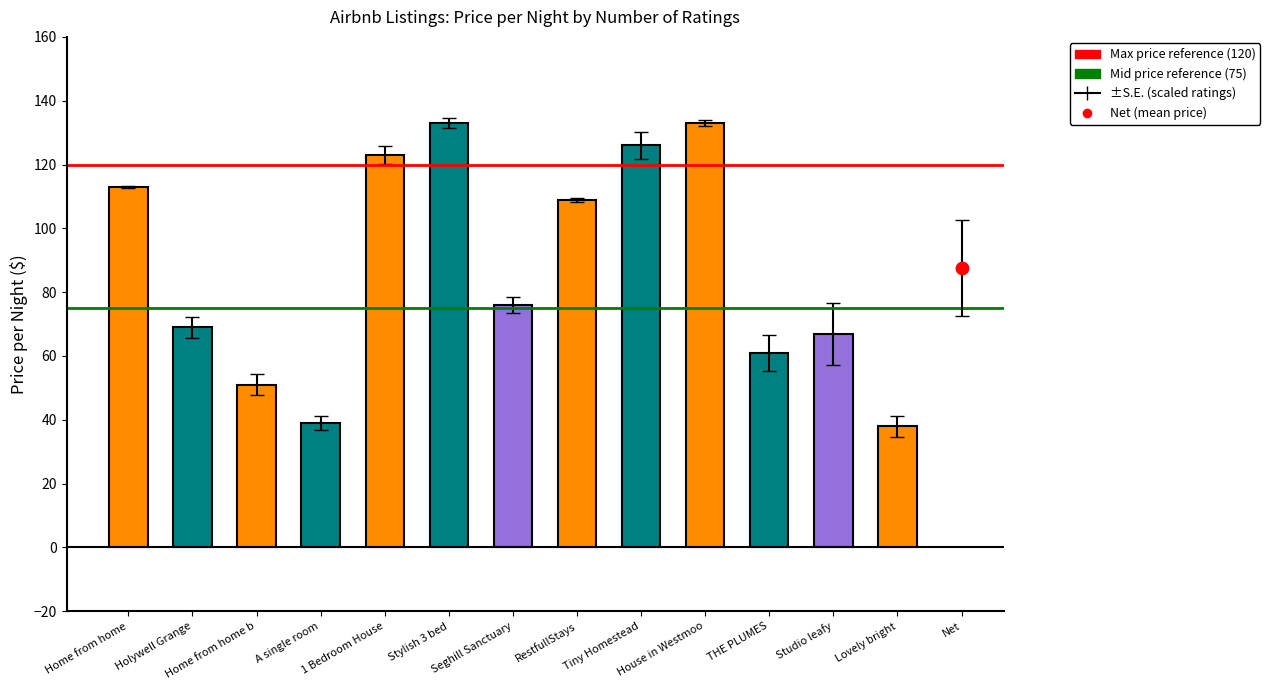

Which has a higher value, RestfullStays or A single room?

RestfullStays